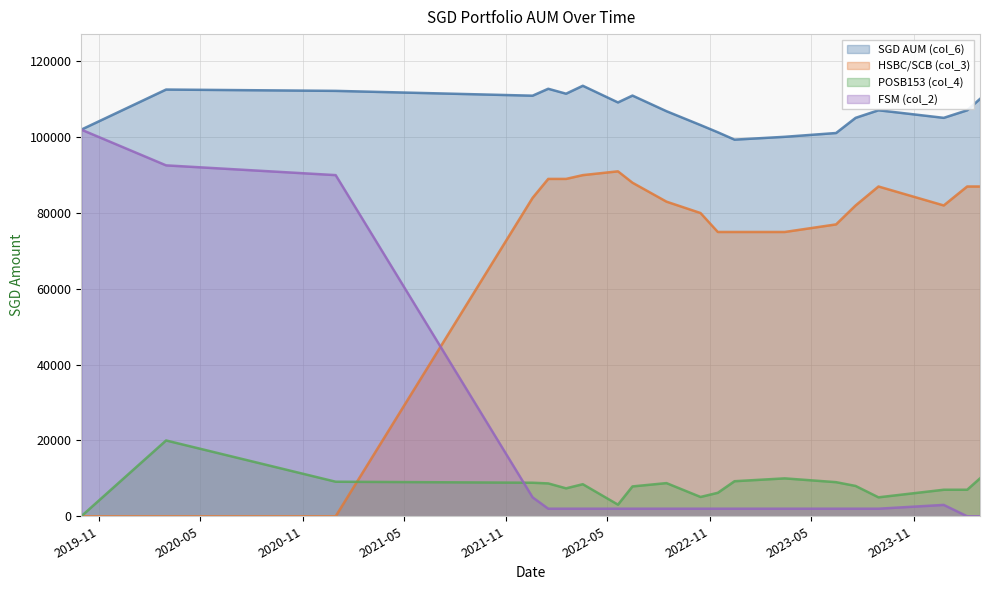

At which category is the sum across all series the highest?

2020-03-01